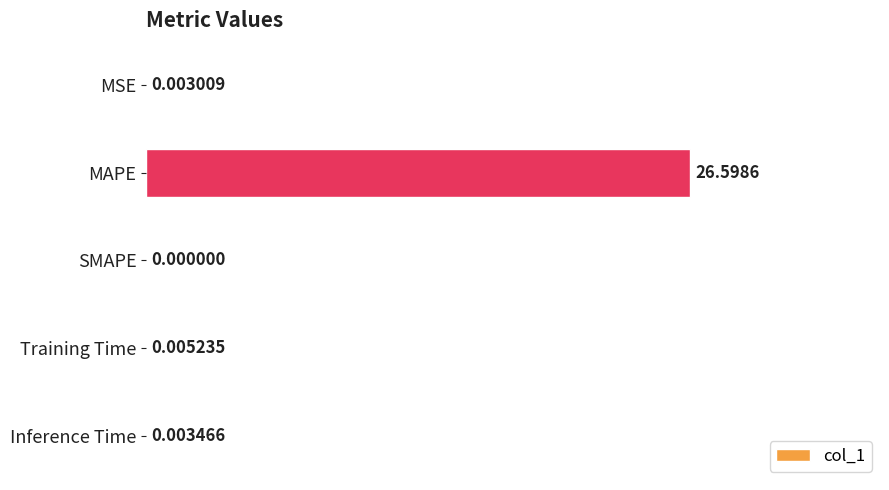

What is the greatest value displayed?

26.6